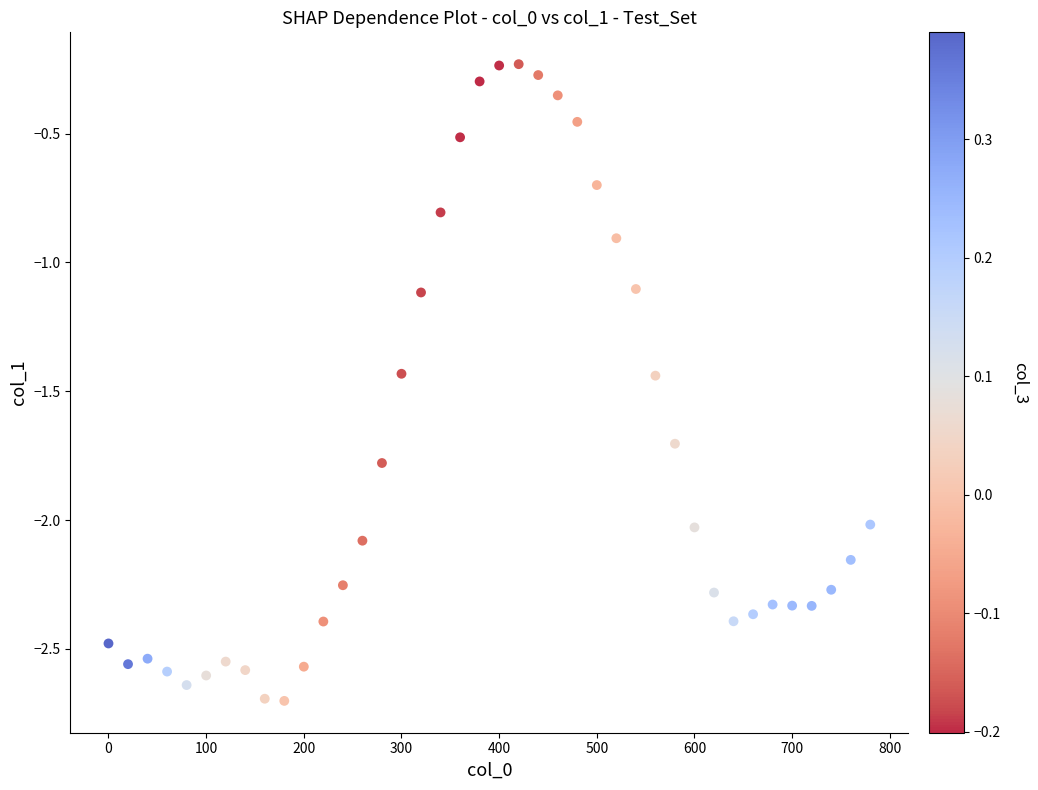

What is the range of X values (max minus min)?

780.0